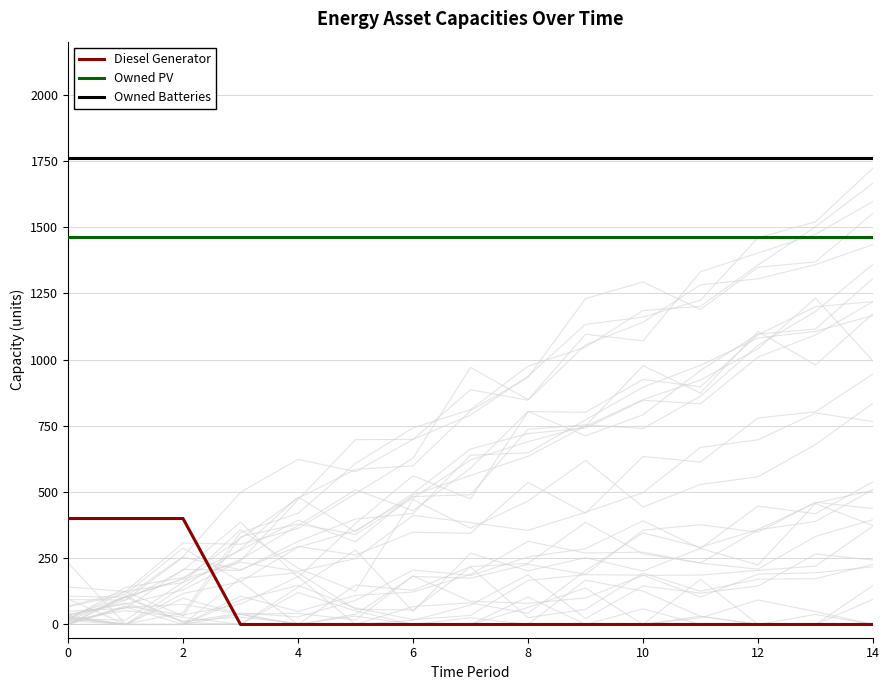

True or false: Owned Batteries and Diesel Generator intersect in this chart.

False